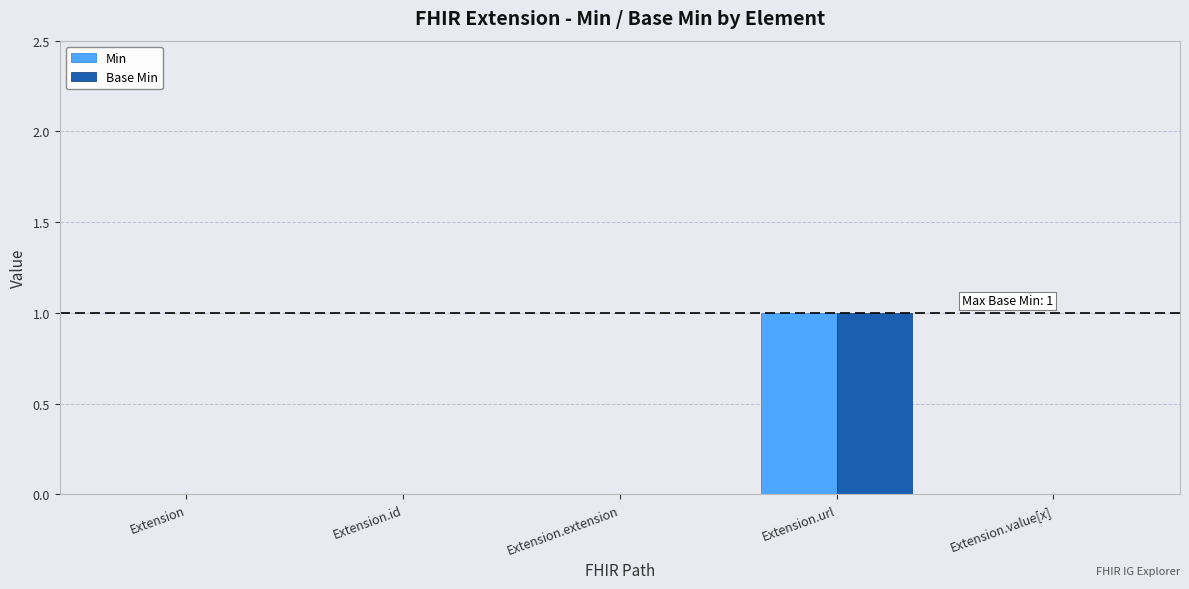

What is the sum of the Min values at Extension.id and Extension.url?

1